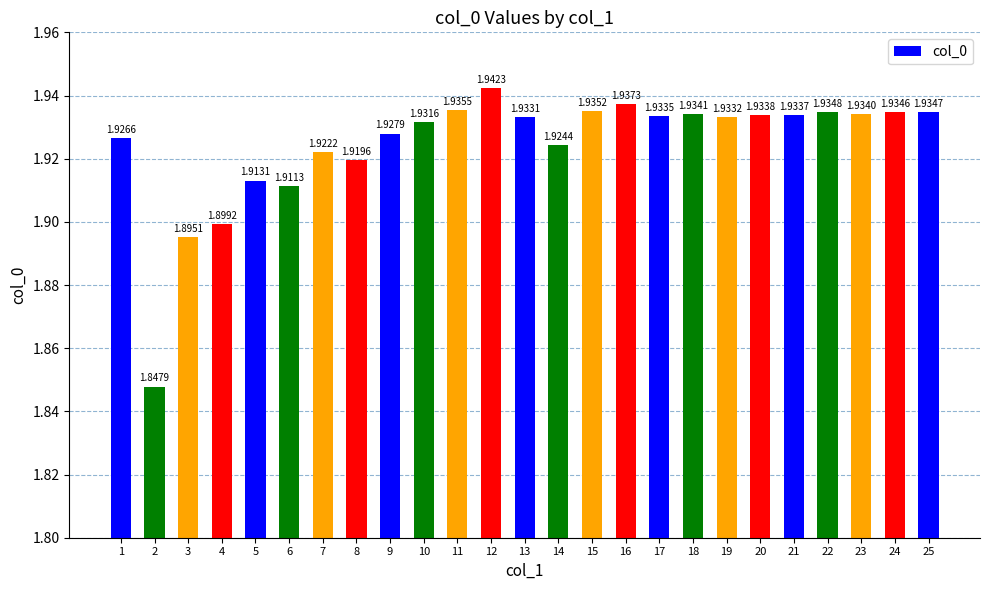

Is it true that the value at 15 is 3.3?

False